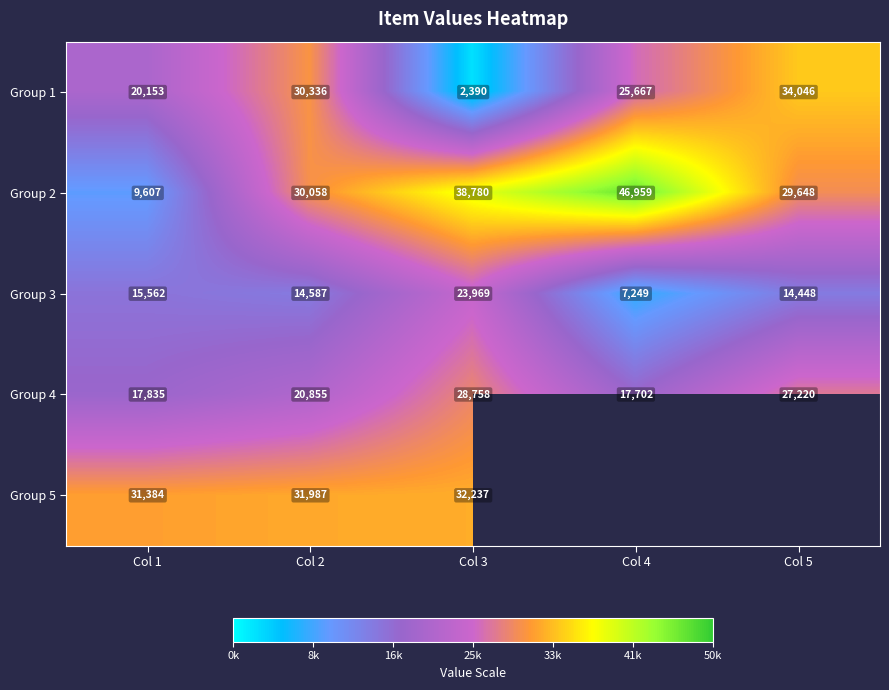

How many data points in Group 3 are less than 14587?

2